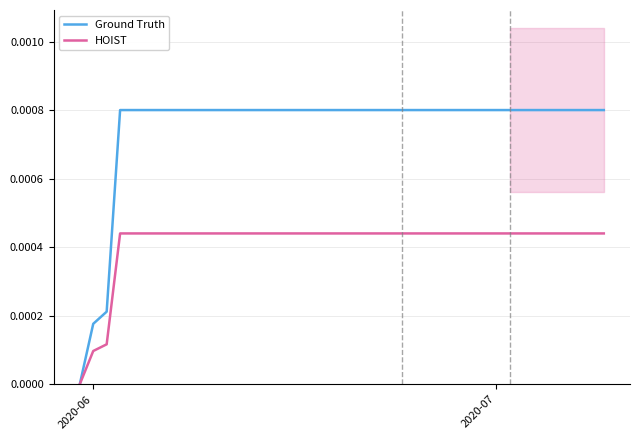

True or false: HOIST and Ground Truth intersect in this chart.

False